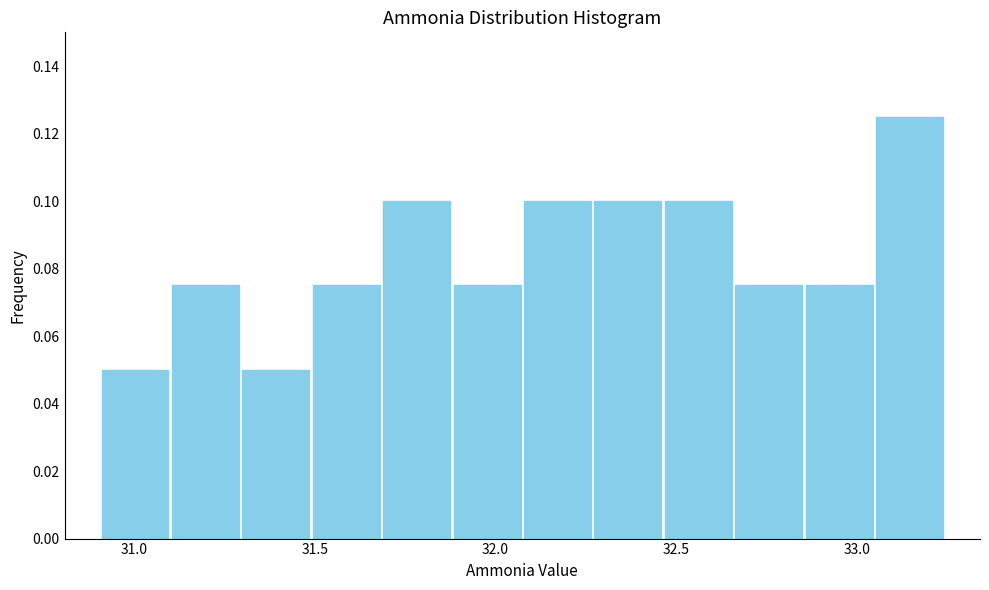

Read against the x-axis, roughly where is the centre of the tallest bar?

33.15